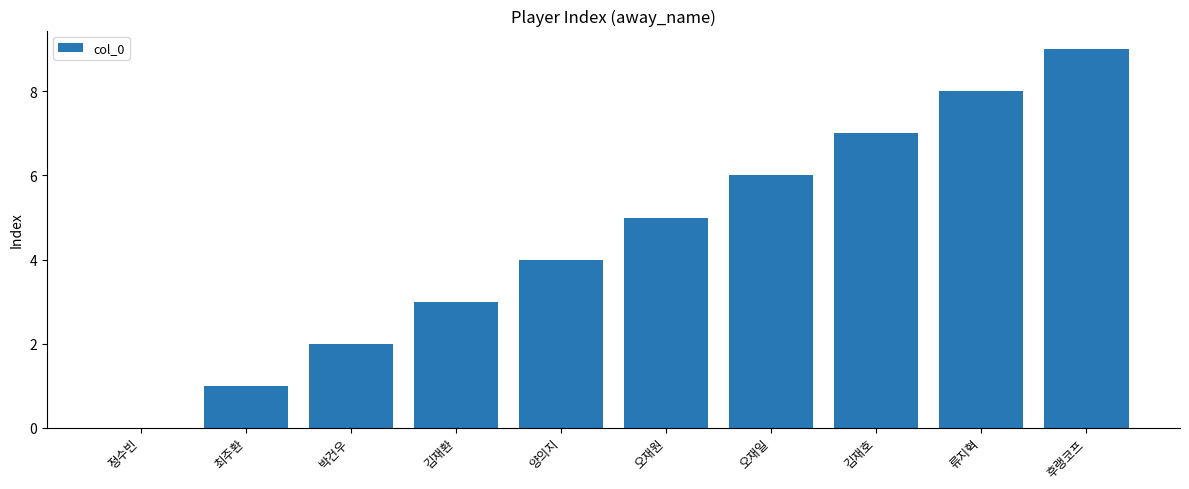

At which category does the chart reach its peak across all series?

후랭코프